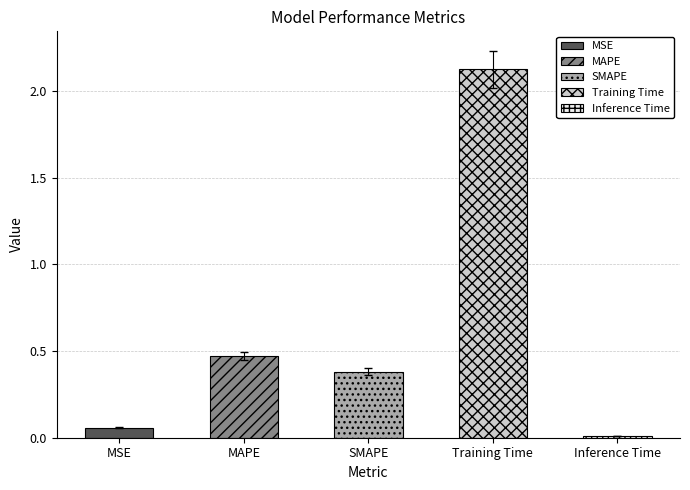

The value at SMAPE is 0.6. True or false?

False